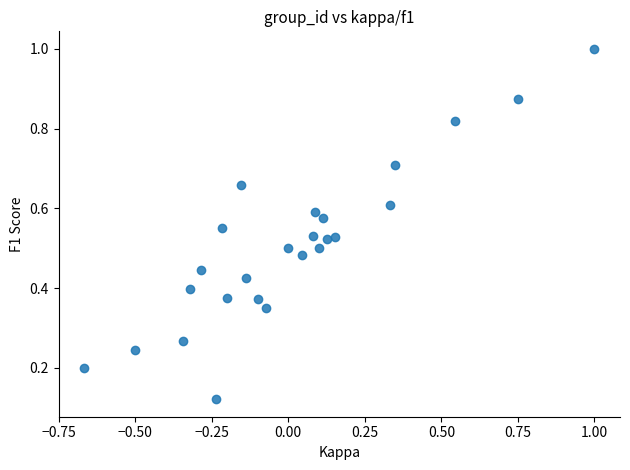

What is the range of X values (max minus min)?

1.7